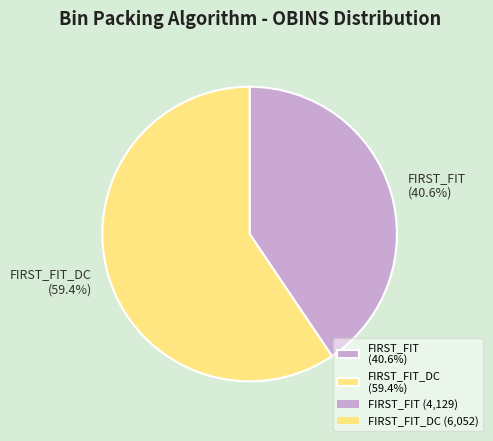

Is the sum of FIRST_FIT_DC (59.4%) and FIRST_FIT (40.6%) greater than half?

Yes